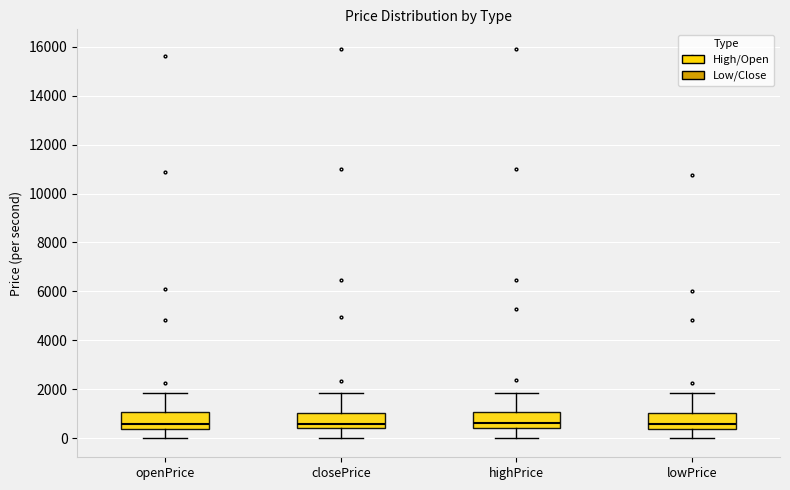

Reading left to right, read every box against the y-axis: the position of its median line, the range the box covers, and the ends of its whiskers. The values are not printed on the chart, so give them approximately, as read against the axis.

openPrice: median 600, box 400 to 1000, whiskers 0 to 1800
closePrice: median 600, box 400 to 1000, whiskers 0 to 1800
highPrice: median 600, box 400 to 1000, whiskers 0 to 1800
lowPrice: median 600, box 400 to 1000, whiskers 0 to 1800